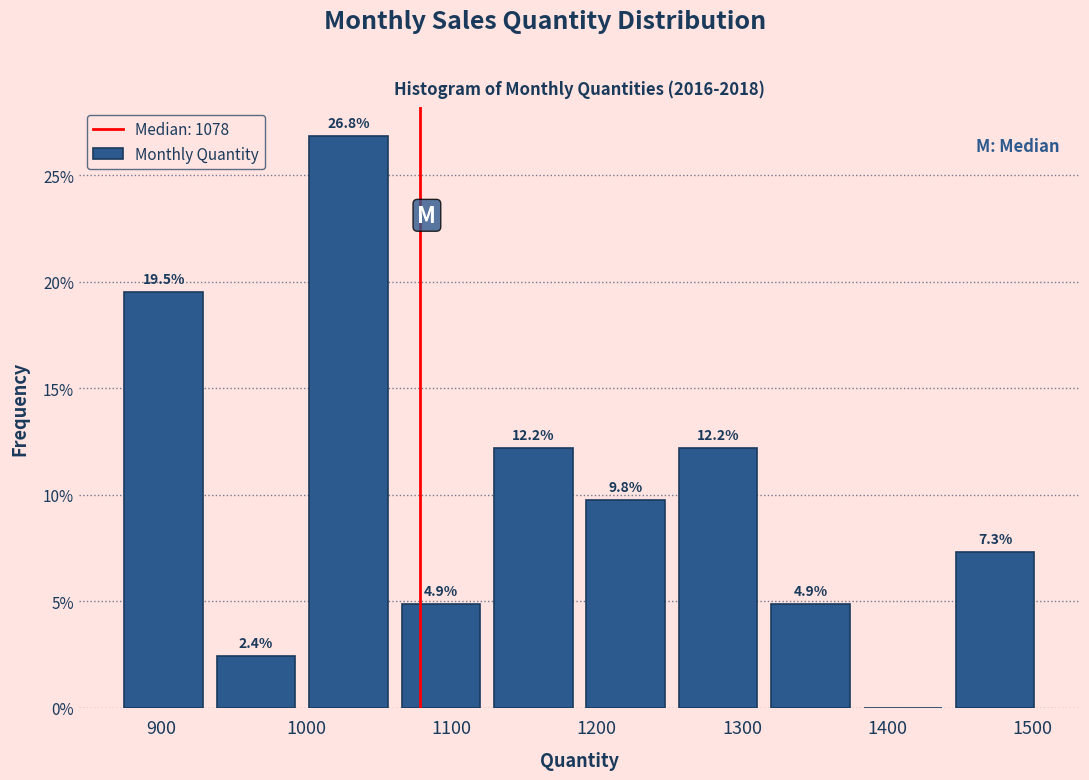

Over which range of the x-axis is the bar tallest?

1000 to 1060